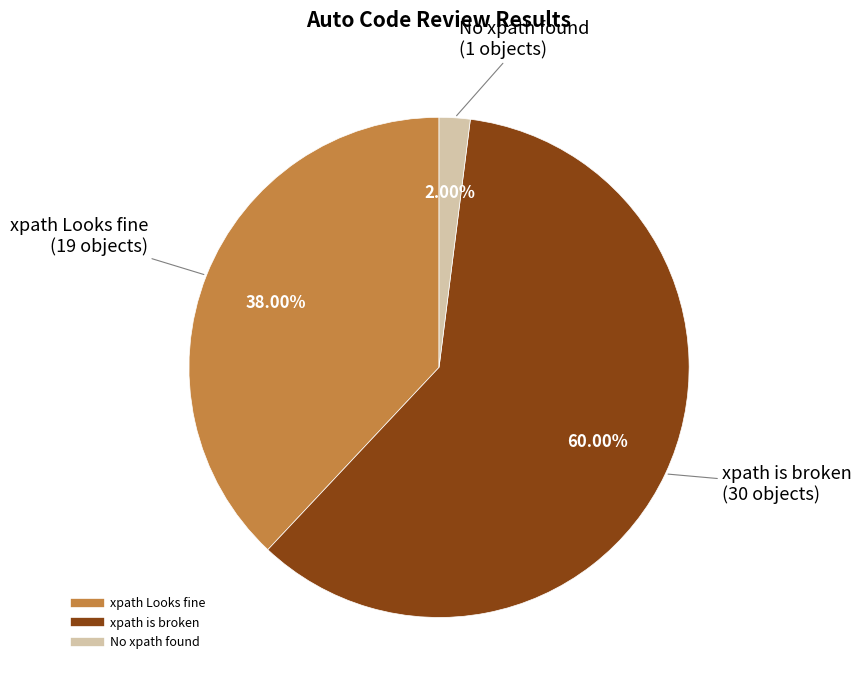

Is there any slice that represents more than half of the pie?

Yes